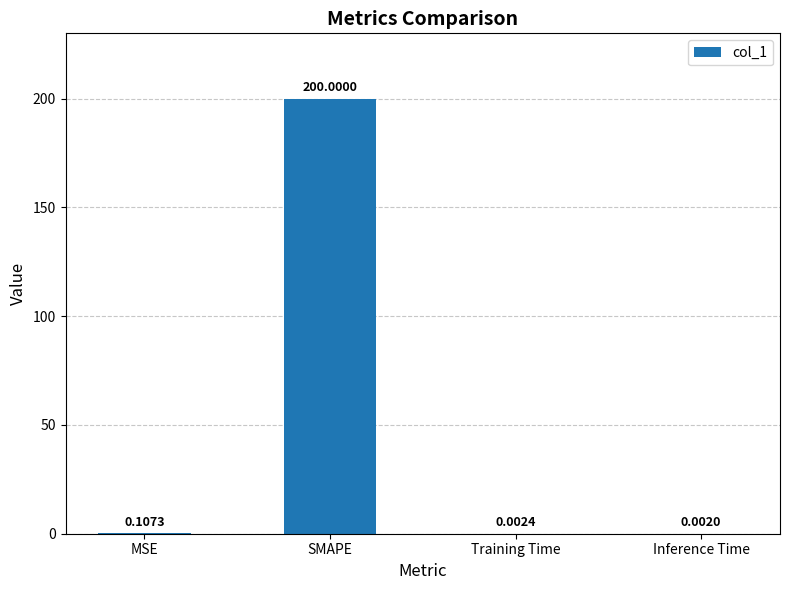

Which category has the highest value across all series?

SMAPE